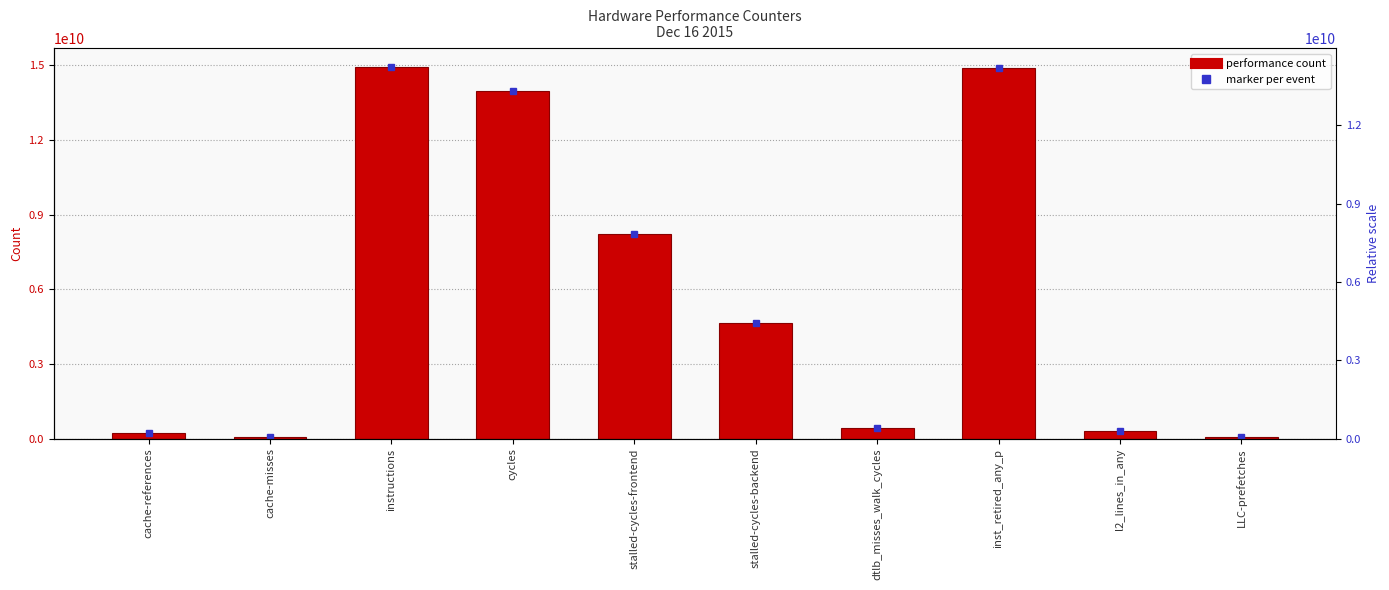

List the labels in order of value, smallest first.

cache-misses, LLC-prefetches, cache-references, l2_lines_in_any, dtlb_misses_walk_cycles, stalled-cycles-backend, stalled-cycles-frontend, cycles, inst_retired_any_p, instructions